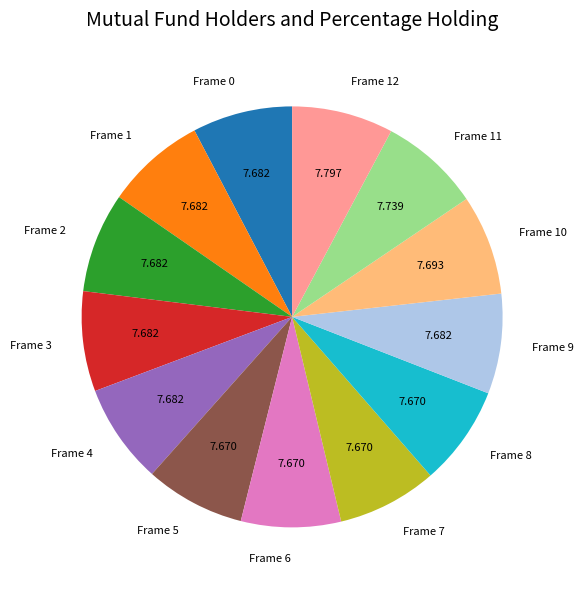

Is the sum of Frame 2 and Frame 6 greater than half?

No